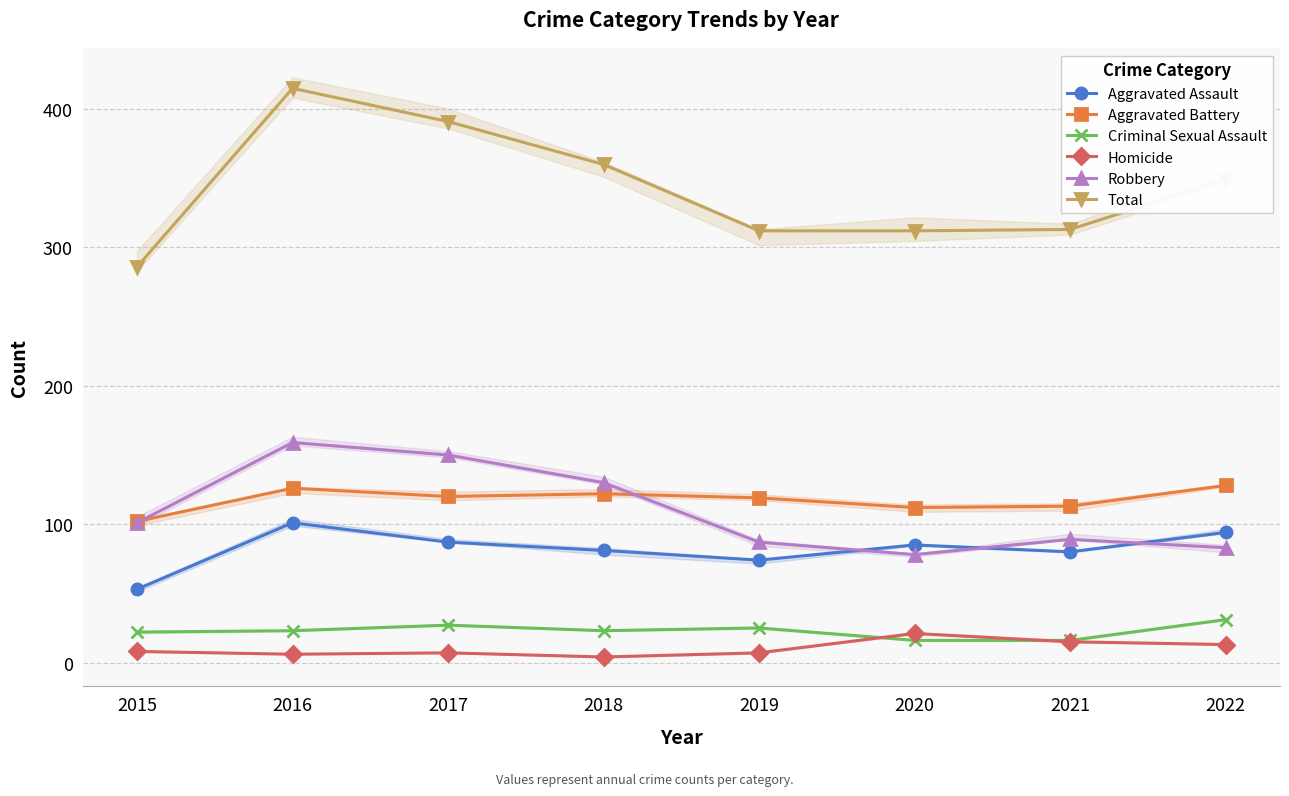

True or false: Total has a value of 360 at 2018.

True